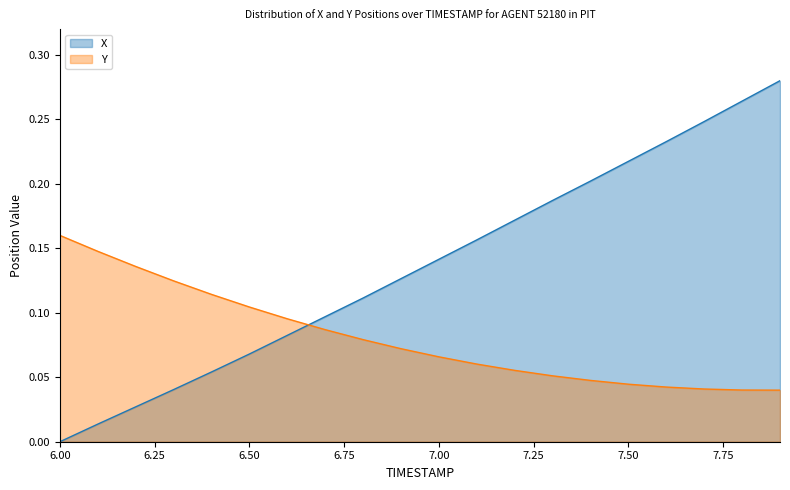

At which category does the chart reach its peak across all series?

7.9